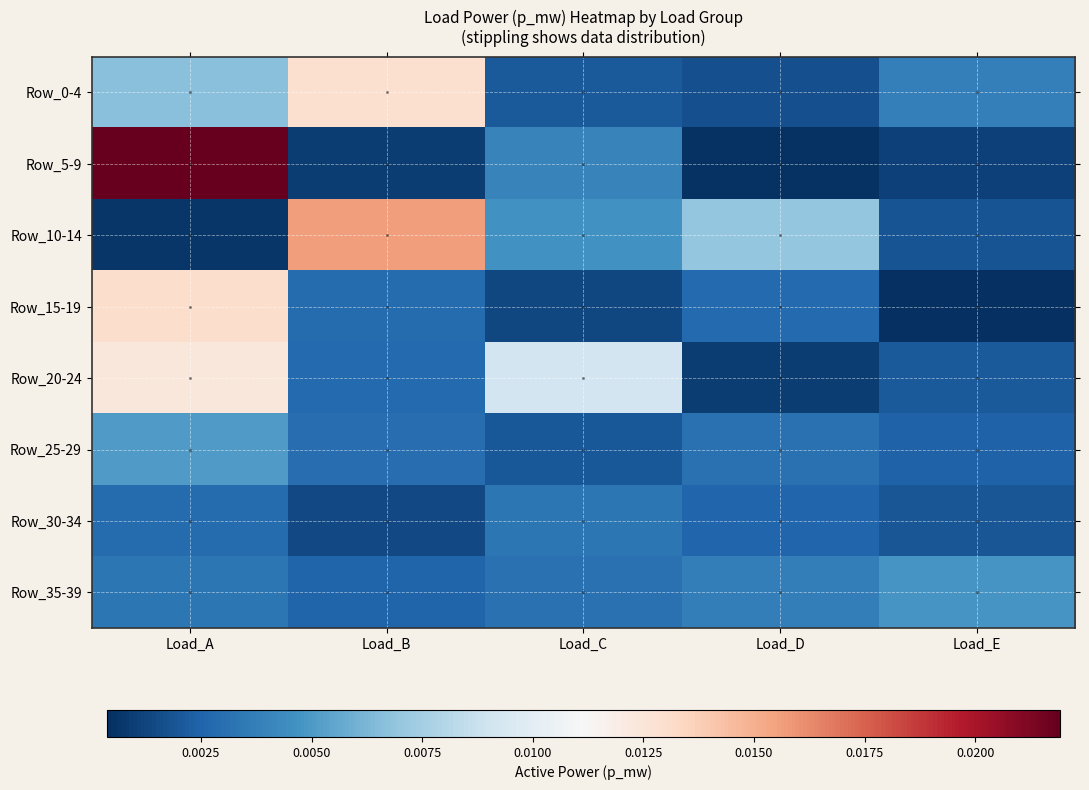

Is it true that Row_5-9 equals 0.0 at Load_B?

True